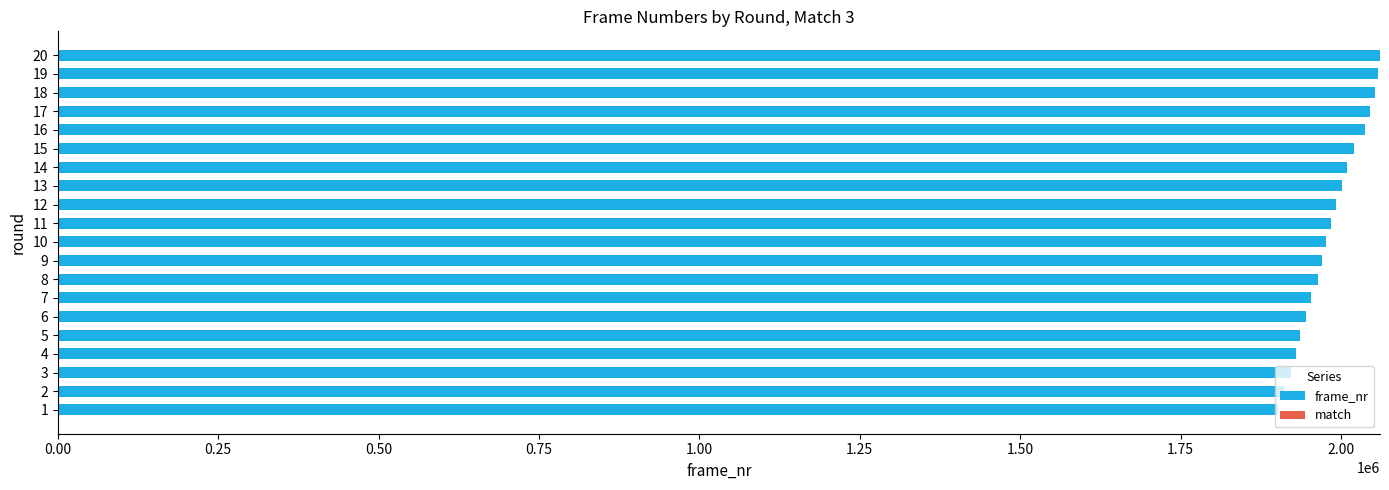

What is the highest value of the frame_nr series?

2060849